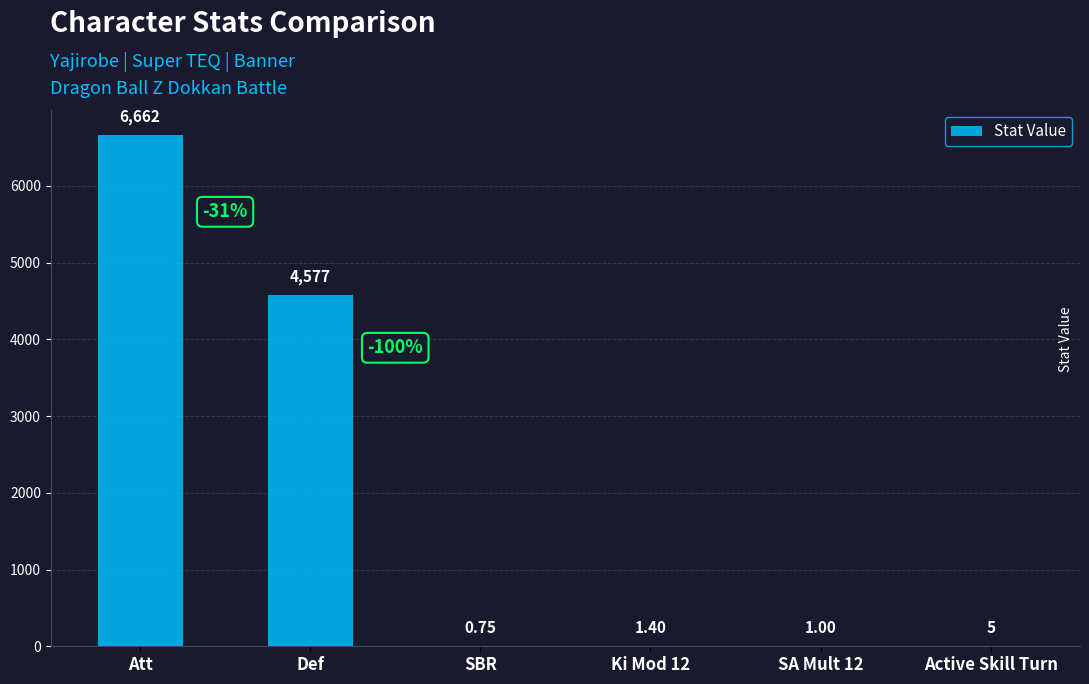

At which label is the value closest to 3331?

Def